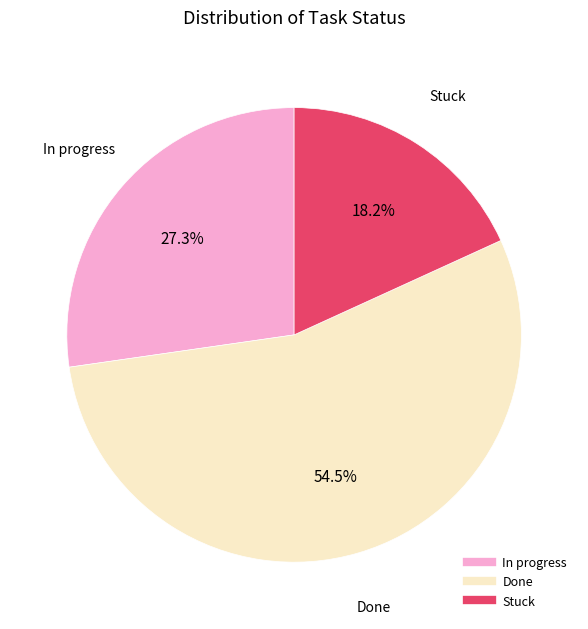

To the nearest percent, what is the average slice percentage?

33%